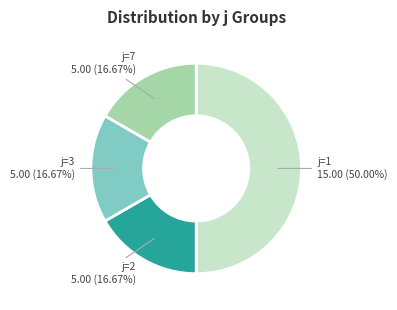

Is j=3 5.00 (16.67%) the majority of the pie?

No